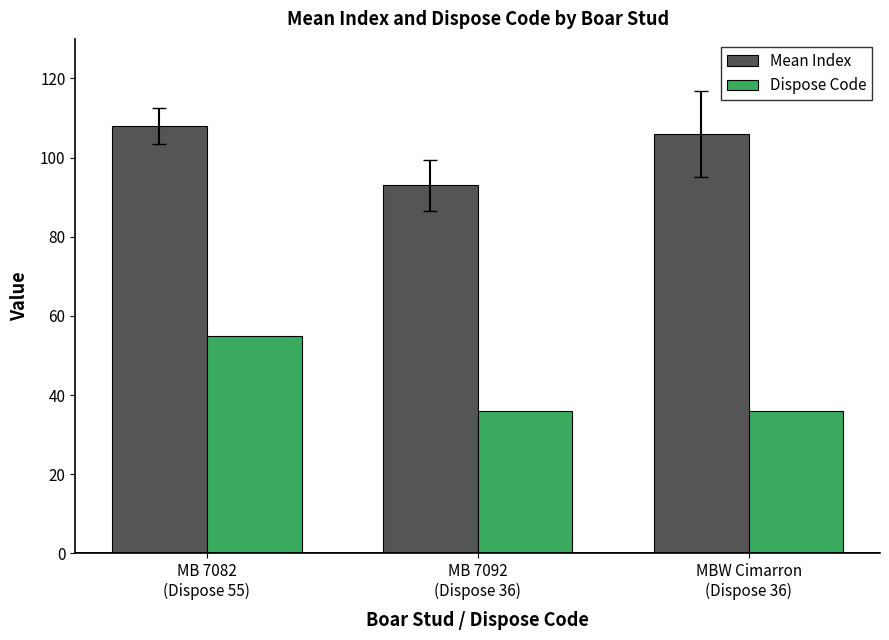

List the series in order of their peak value, highest first.

Mean Index, Dispose Code